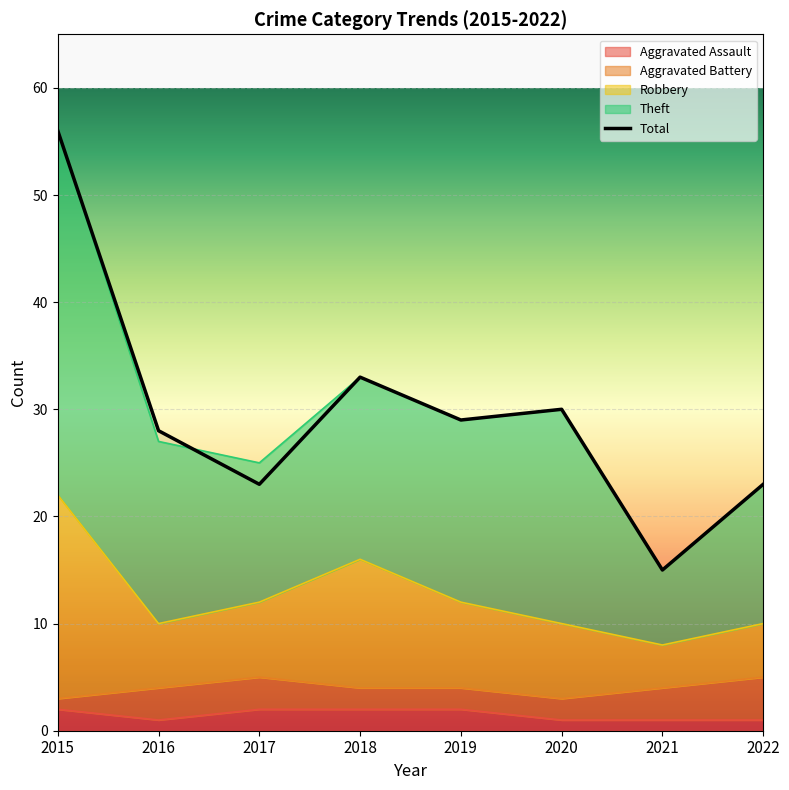

What is the greatest value displayed?

56